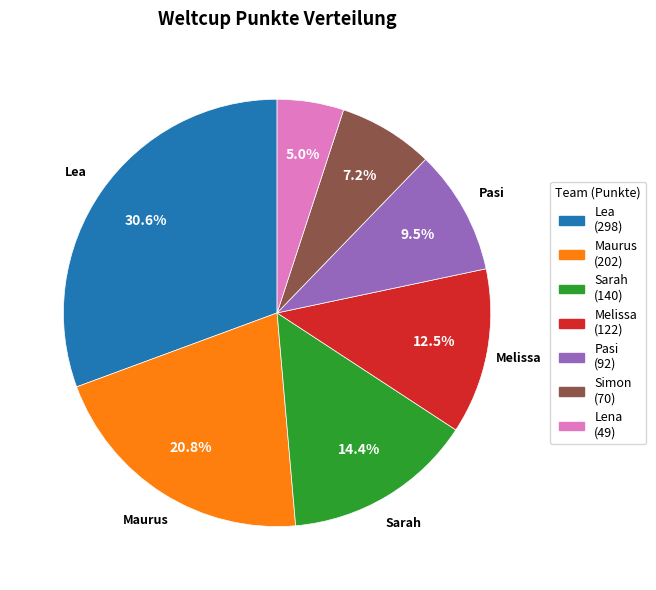

To the nearest percent, what is the average slice percentage?

14%